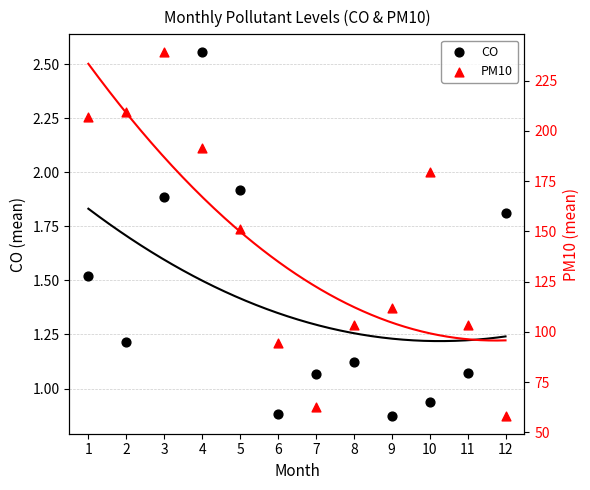

Which series reaches the minimum Y coordinate?

CO